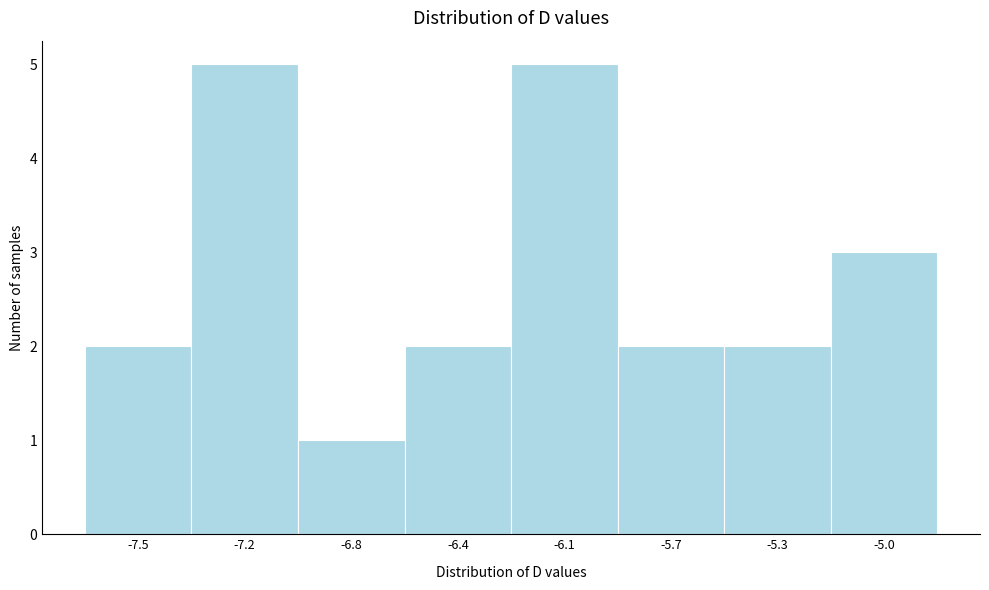

Reading right to left, transcribe all the data shown in this chart.

3	2	2	5	2	1	5	2